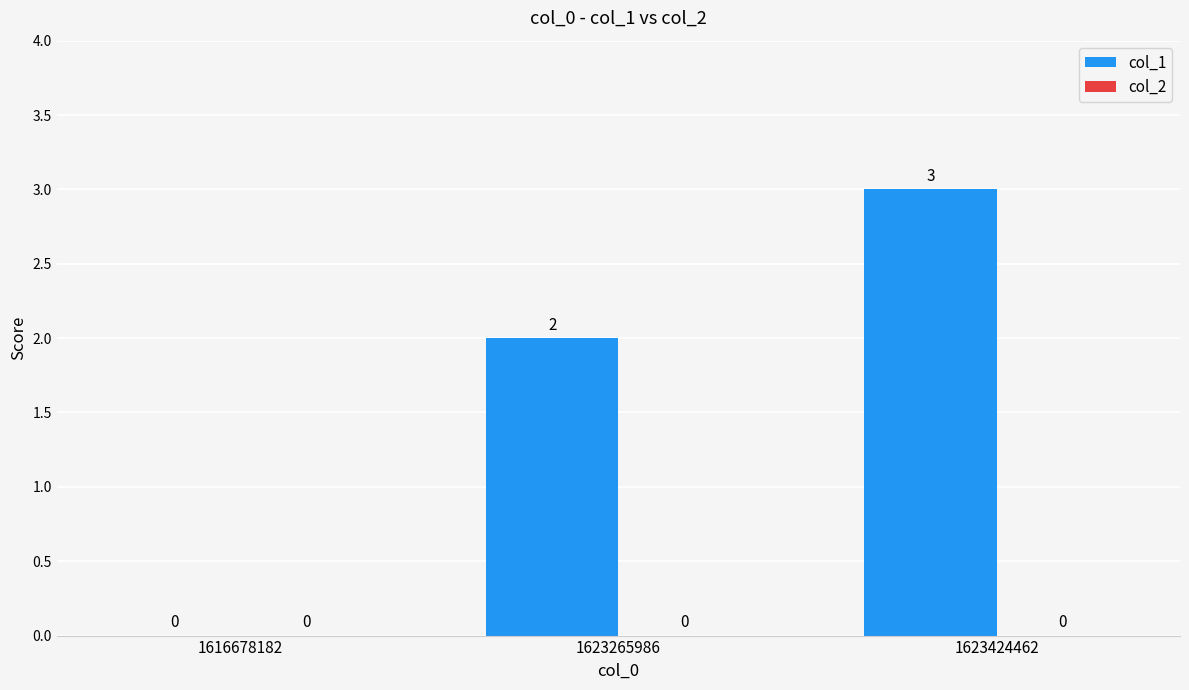

At which label is the value closest to 1?

1616678182